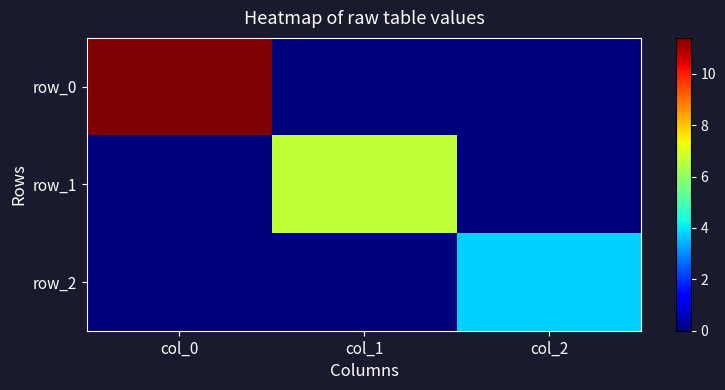

What is the maximum value shown in the chart?

11.4